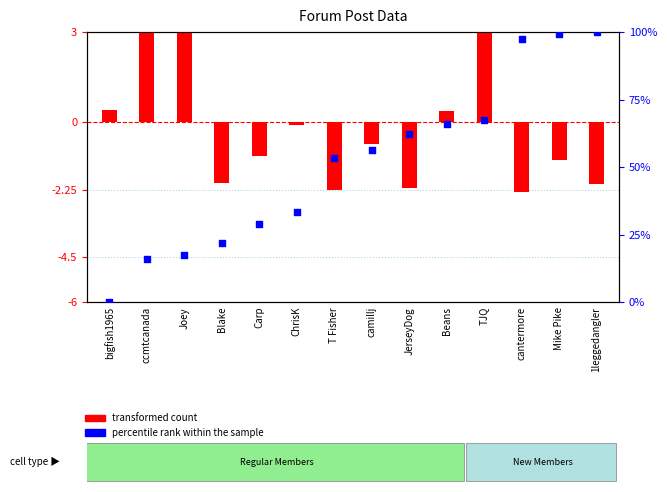

Is the value of transformed count at JerseyDog greater than the value of percentile rank within the sample at JerseyDog?

No